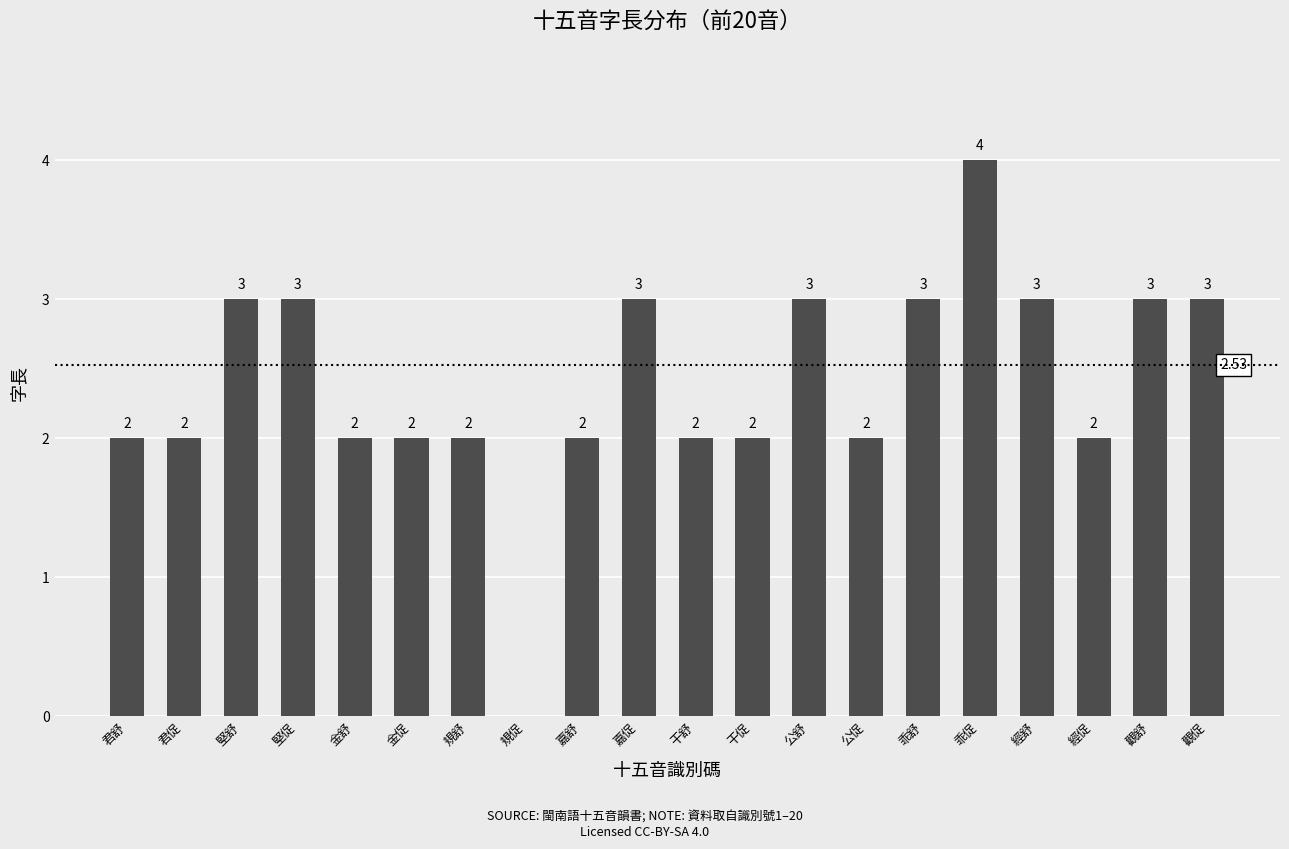

The chart shows a value of 3 at 堅舒. True or false?

True